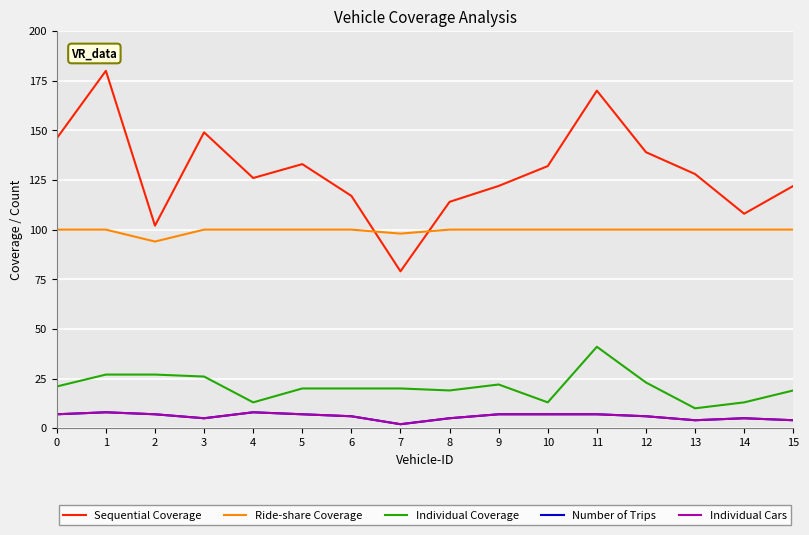

How many interior local peaks does the Sequential Coverage series have?

4